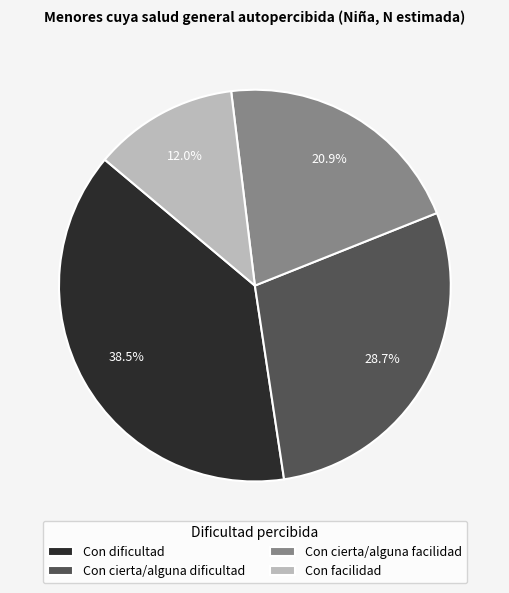

Is there any slice that represents more than half of the pie?

No